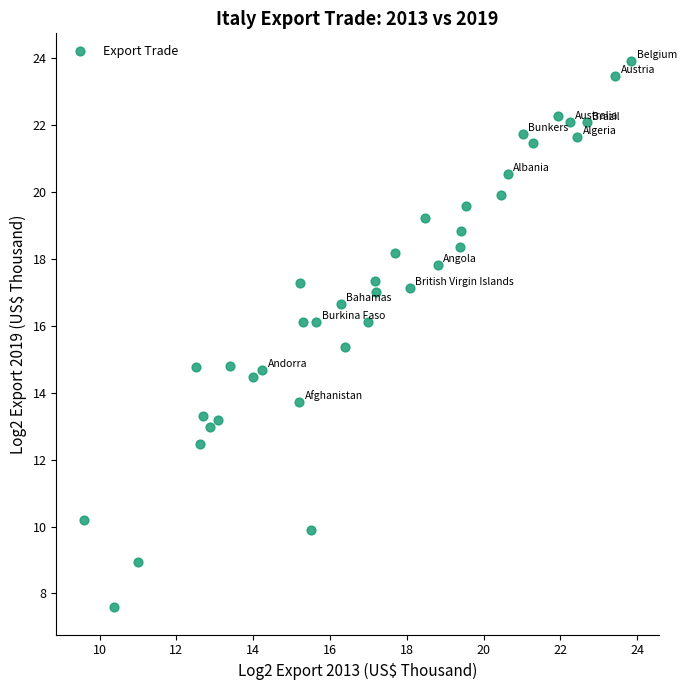

What is the range of X values (max minus min)?

14.3